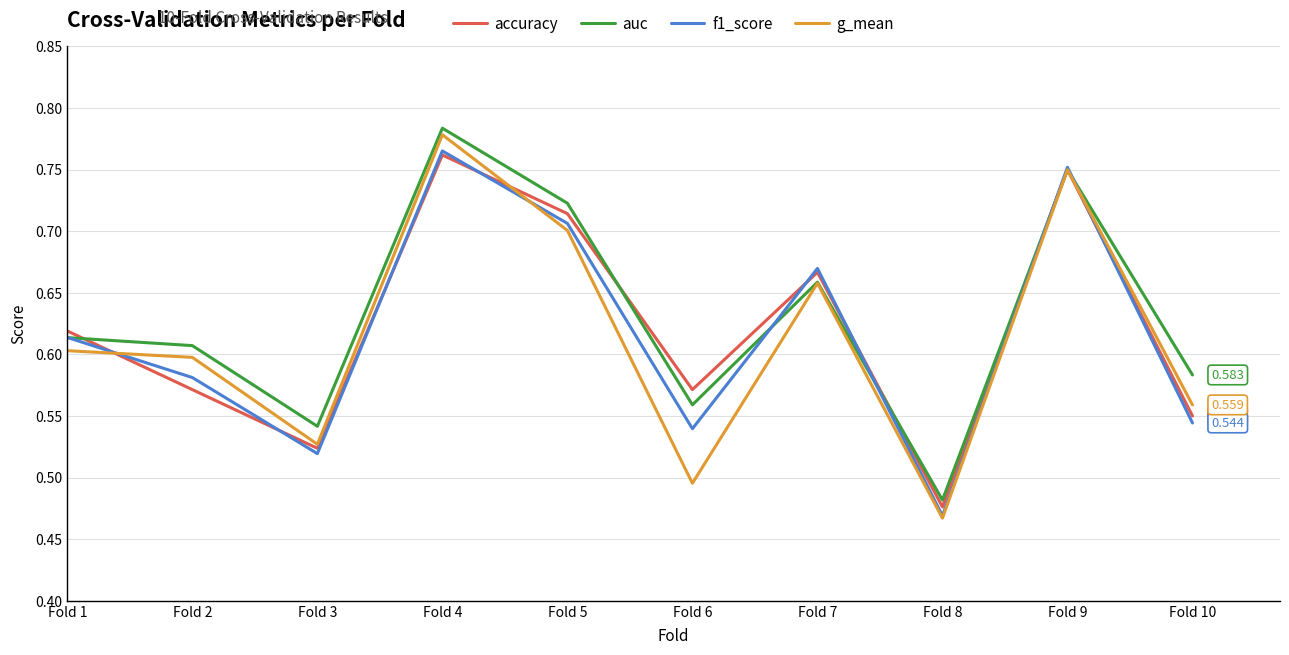

How many lines are shown in the chart?

4